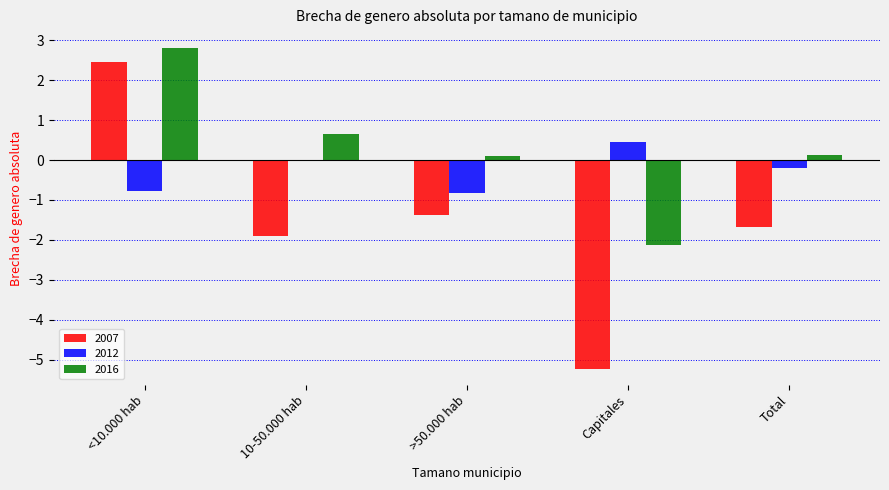

True or false: 2007 has a value of -1.9 at 10-50.000 hab.

True